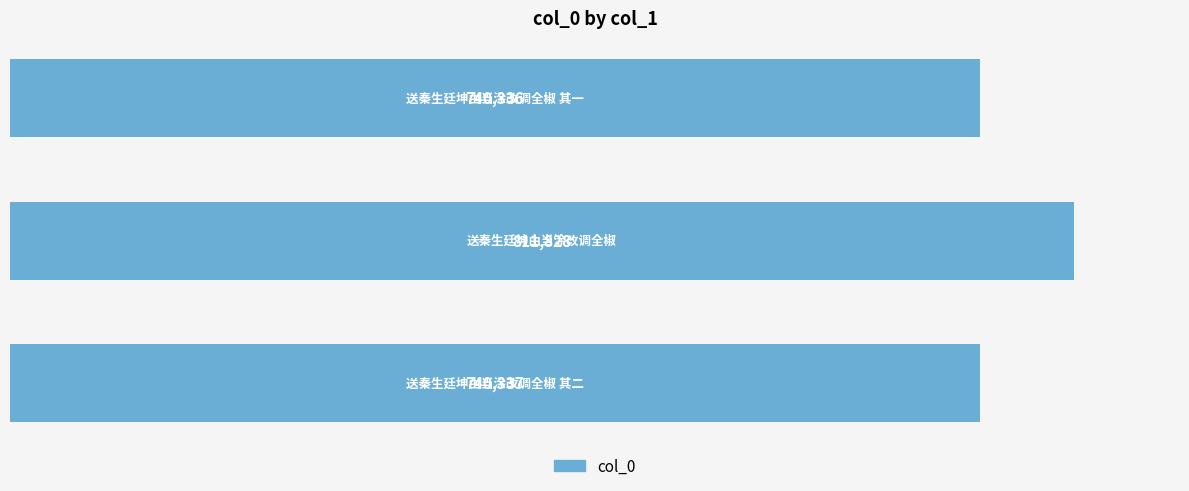

Are the bars grouped side by side (vs. stacked)?

No